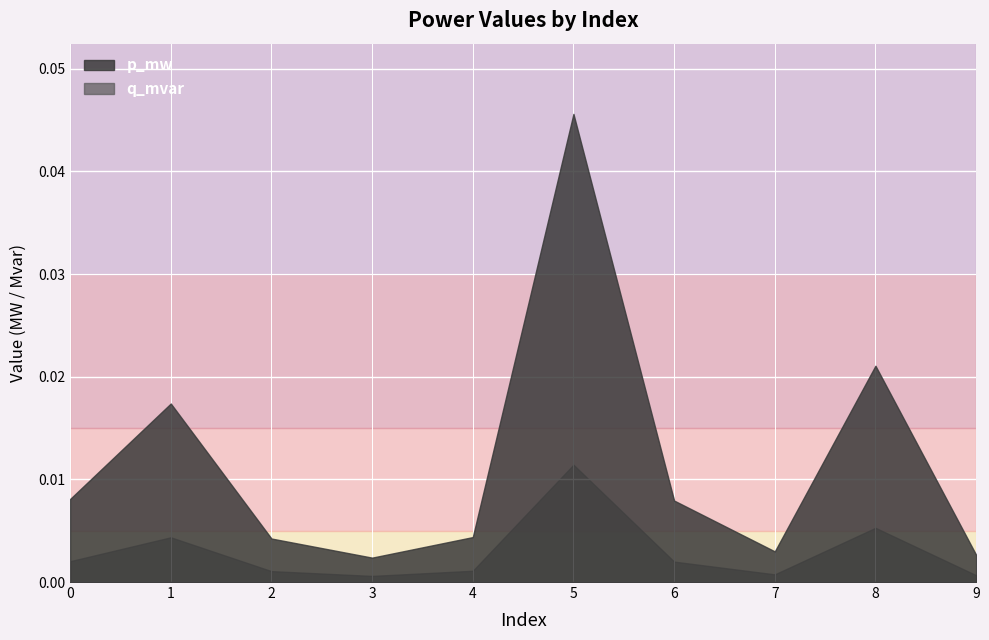

True or false: q_mvar and p_mw cross at least once.

False